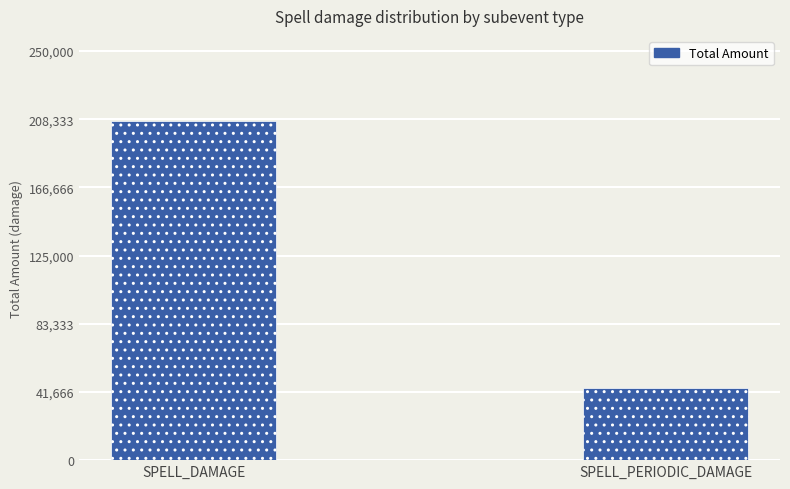

What is the average value?

125859